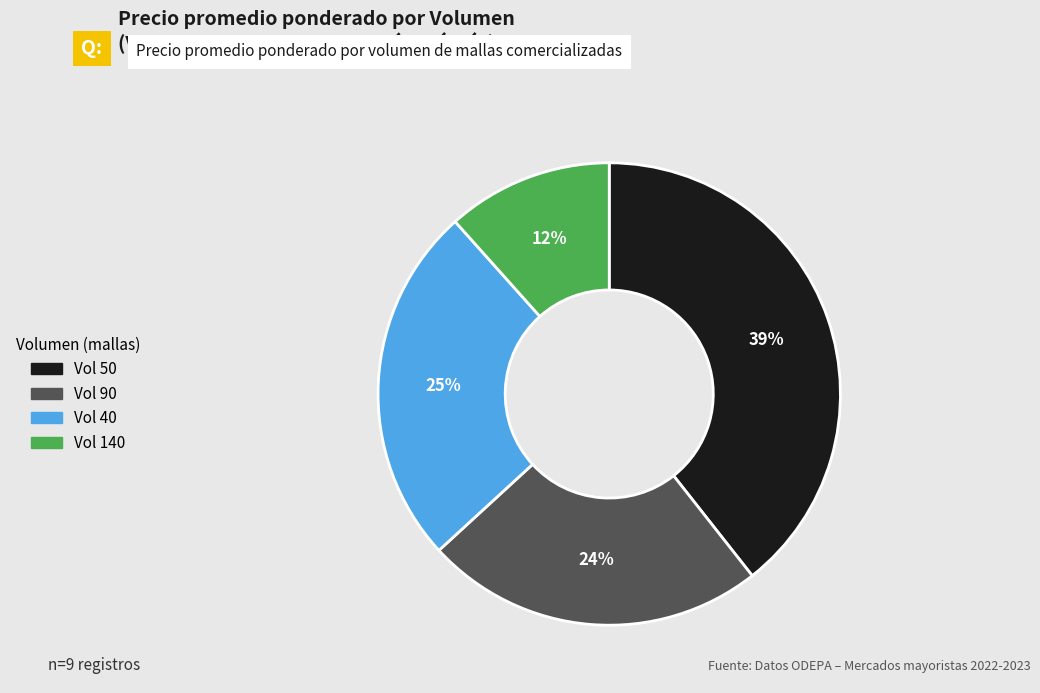

Does any single category account for the majority?

No